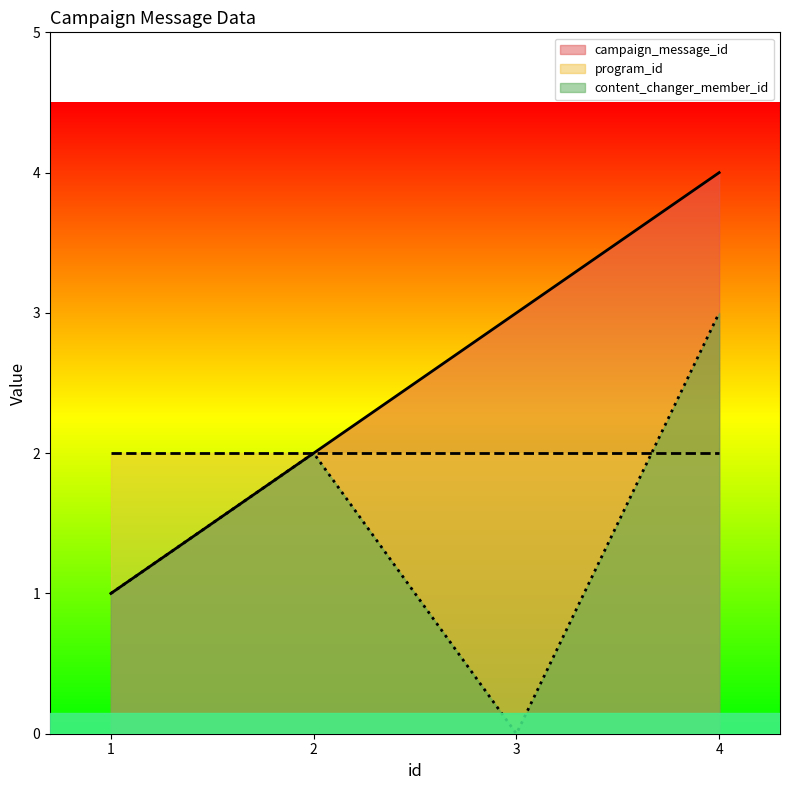

What is the difference between the maximum and minimum values in the content_changer_member_id series?

3